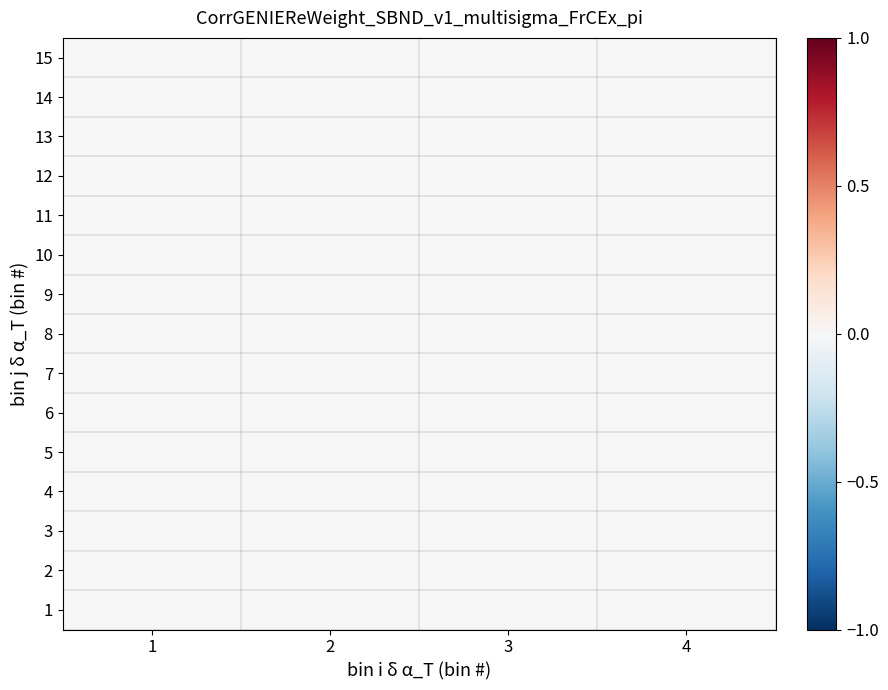

Which label corresponds to the largest value in the chart?

4